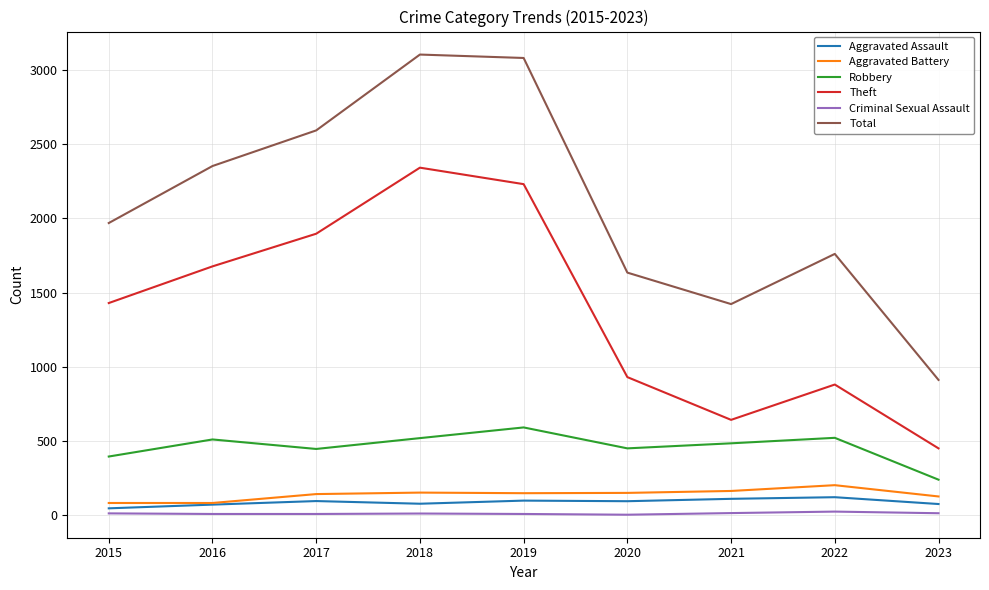

True or false: Robbery and Aggravated Assault cross at least once.

False